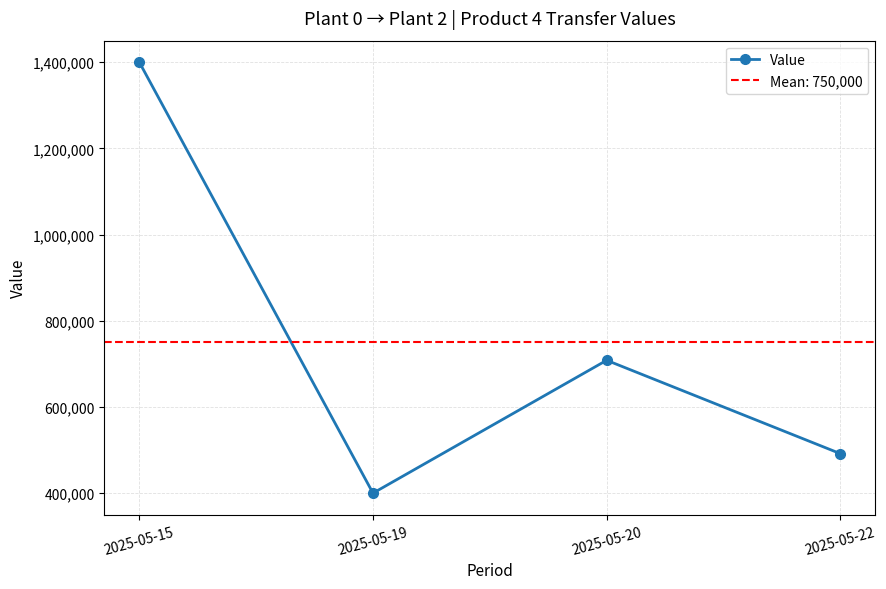

The value at 2025-05-22 is 491700. True or false?

True